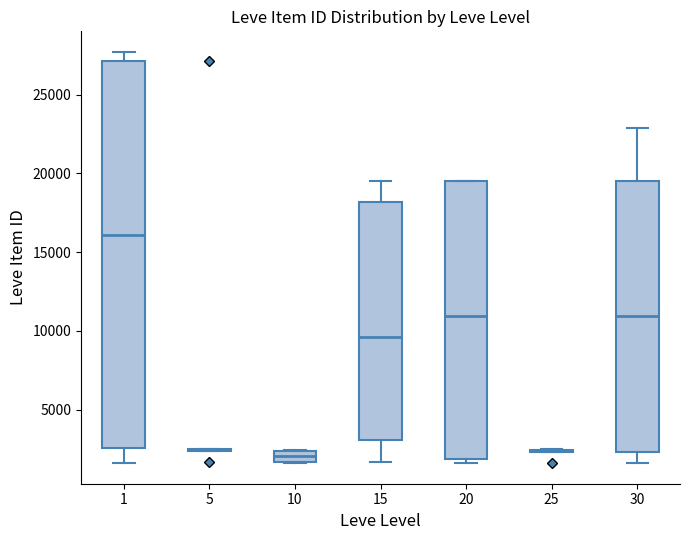

Comparing the boxes themselves (not the whiskers), which one is the tallest?

1